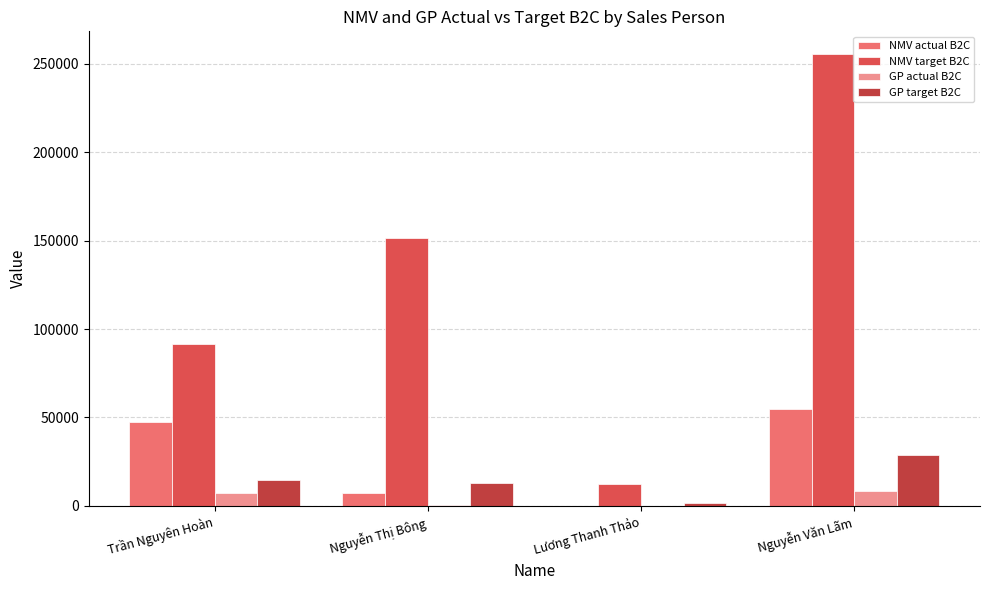

What is the value of the GP target B2C bar at the 1st from the left?

14396.3